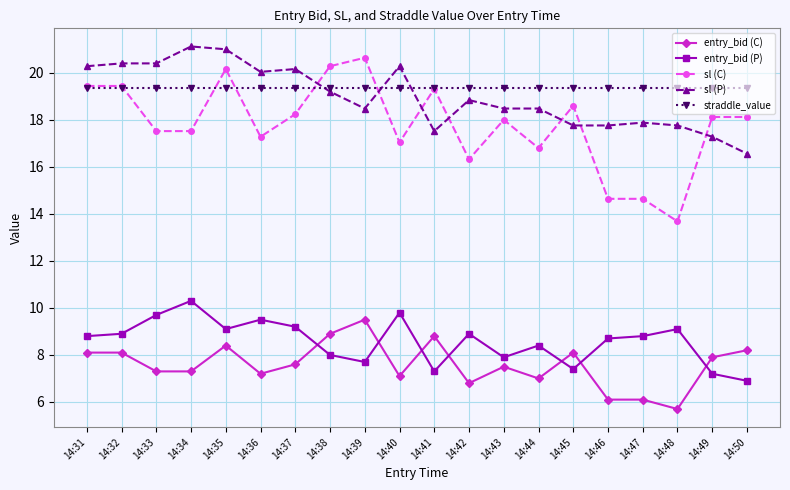

True or false: sl (P) and entry_bid (C) cross at least once.

False